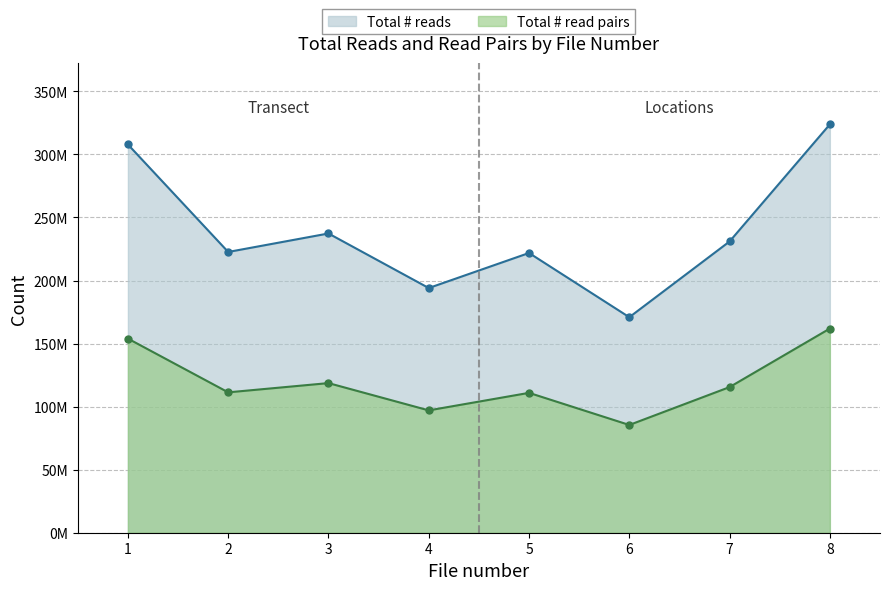

Reading right to left, transcribe all the data shown in this chart.

Total # reads: 323846024	230985102	170907862	221848832	194051328	237316258	222656186	307895200
Total # read pairs: 161923012	115492551	85453931	110924416	97025664	118658129	111328093	153947600